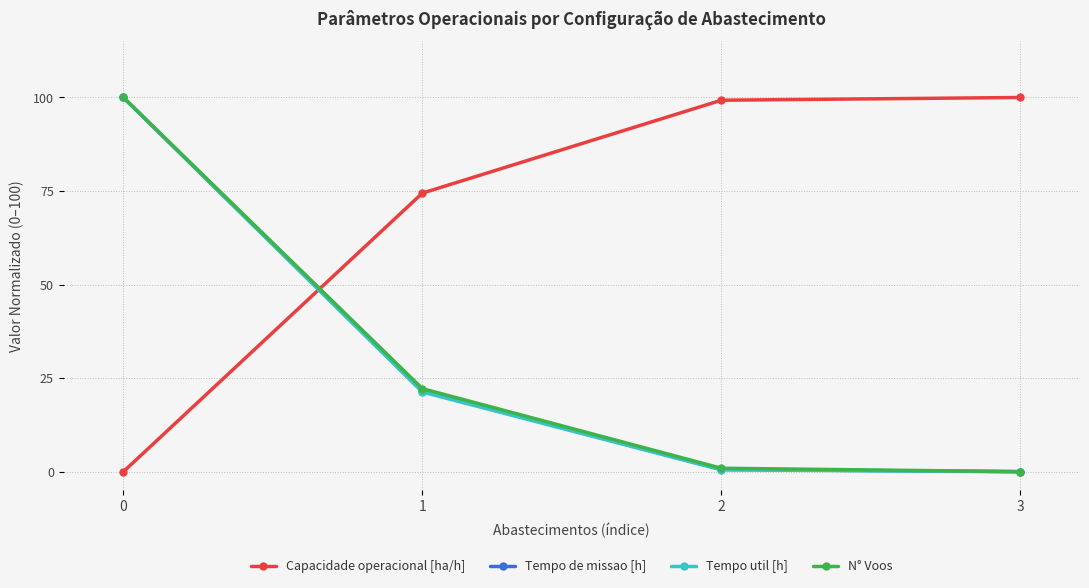

Which series ends up on top after the final intersection of Capacidade operacional [ha/h] and N° Voos?

Capacidade operacional [ha/h]